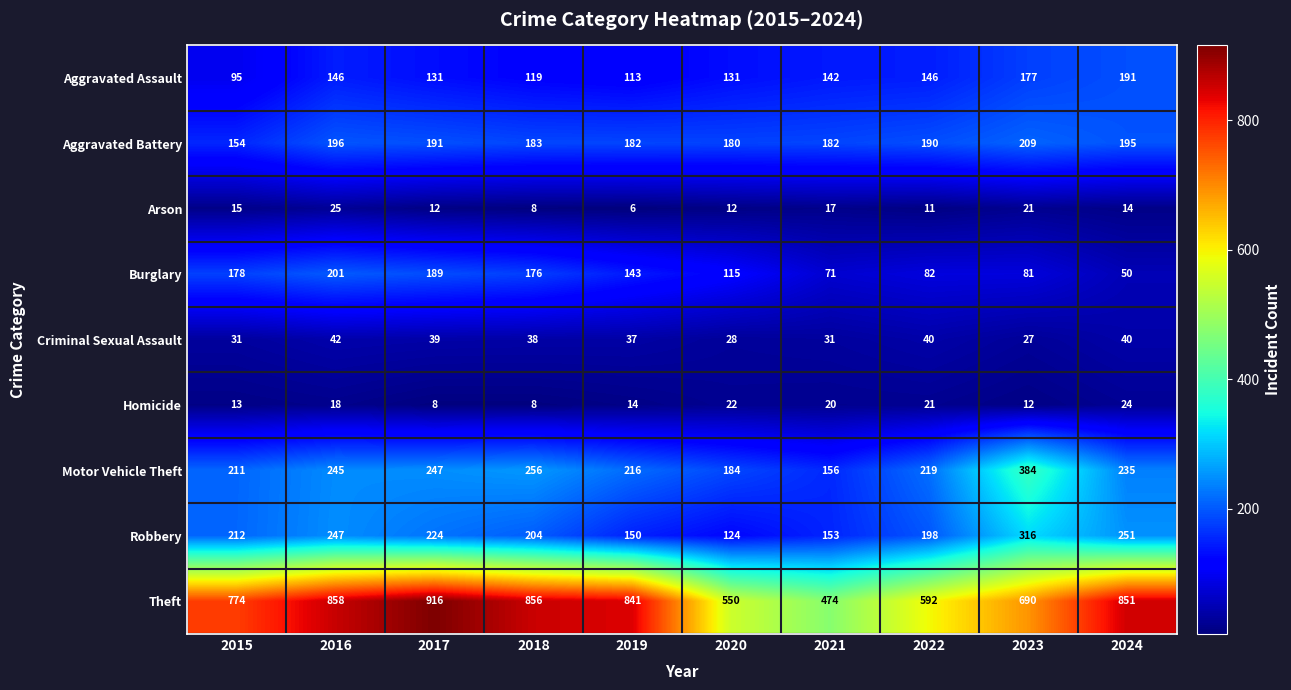

True or false: Motor Vehicle Theft has a value of 384 at 2023.

True